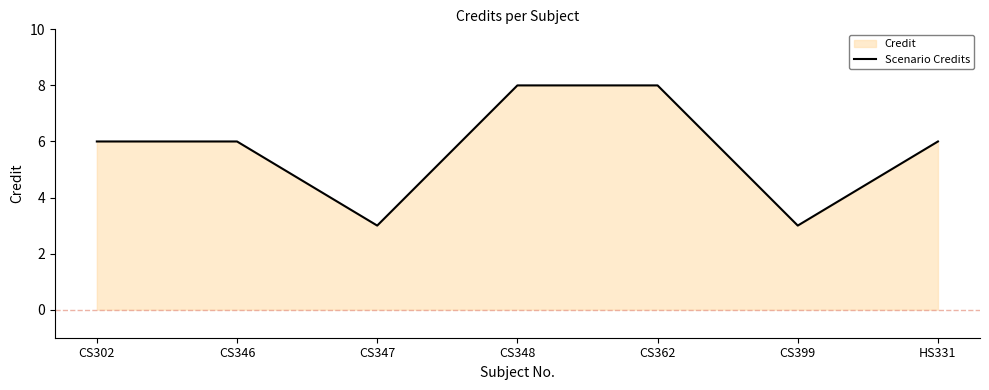

What is the sum of all values?

40